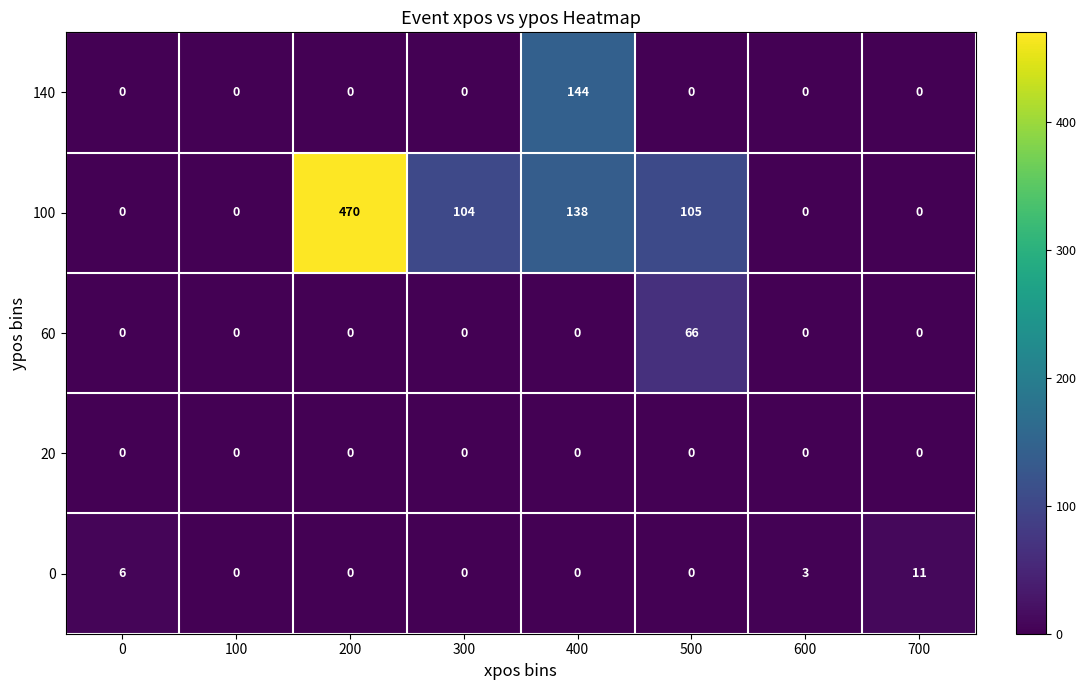

The 0 series shows 3 at 600. True or false?

True